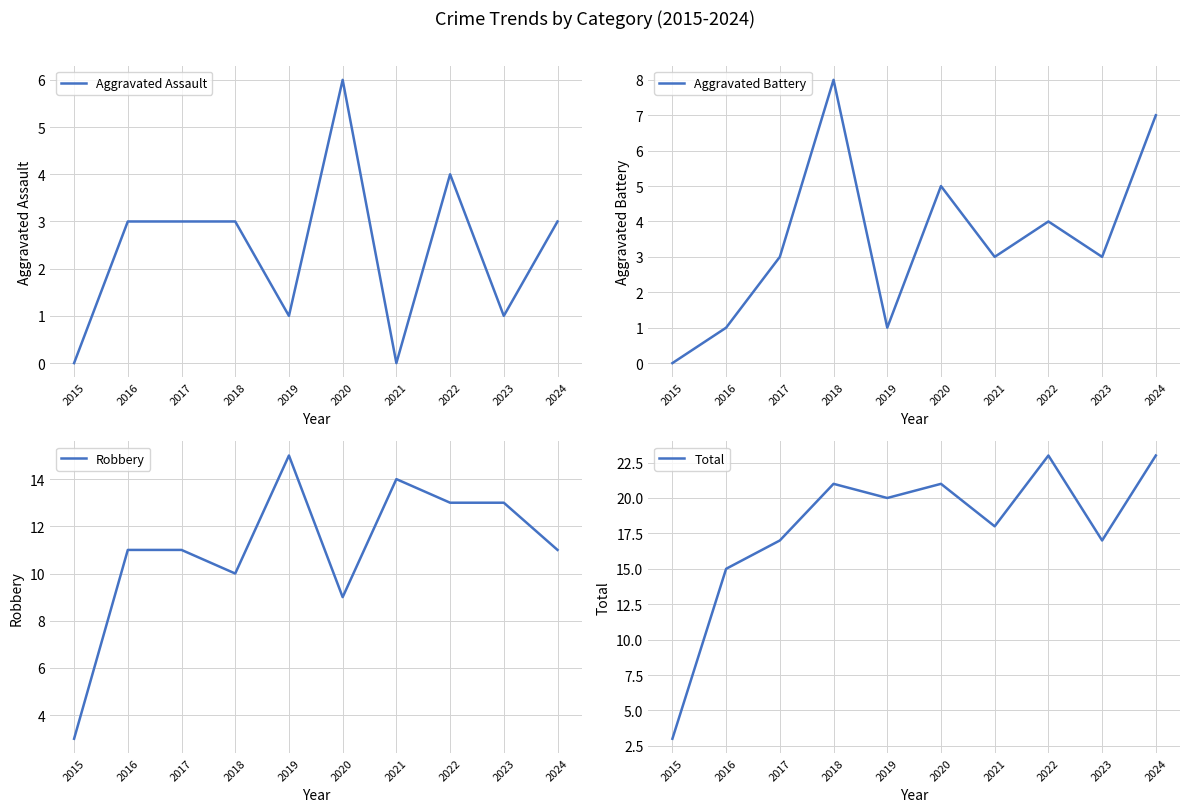

What are all the series names shown in the legend?

Aggravated Assault, Aggravated Battery, Robbery, Total